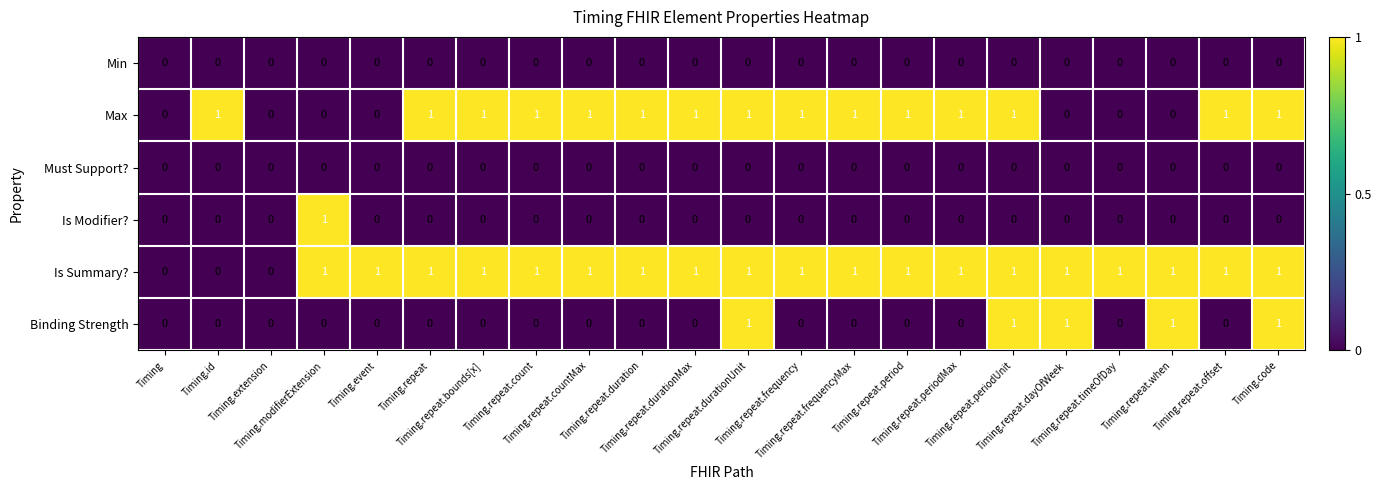

Count the number of categories in the chart.

22